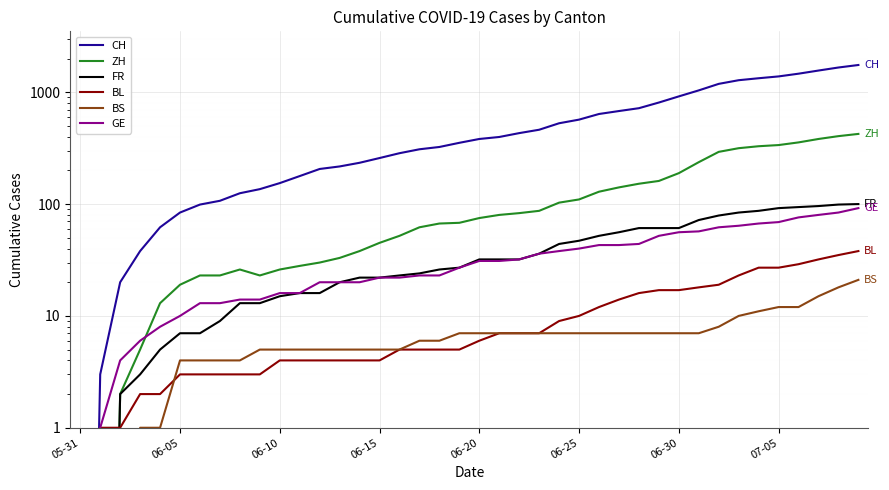

What are all the series names shown in the legend?

CH, ZH, FR, BL, BS, GE